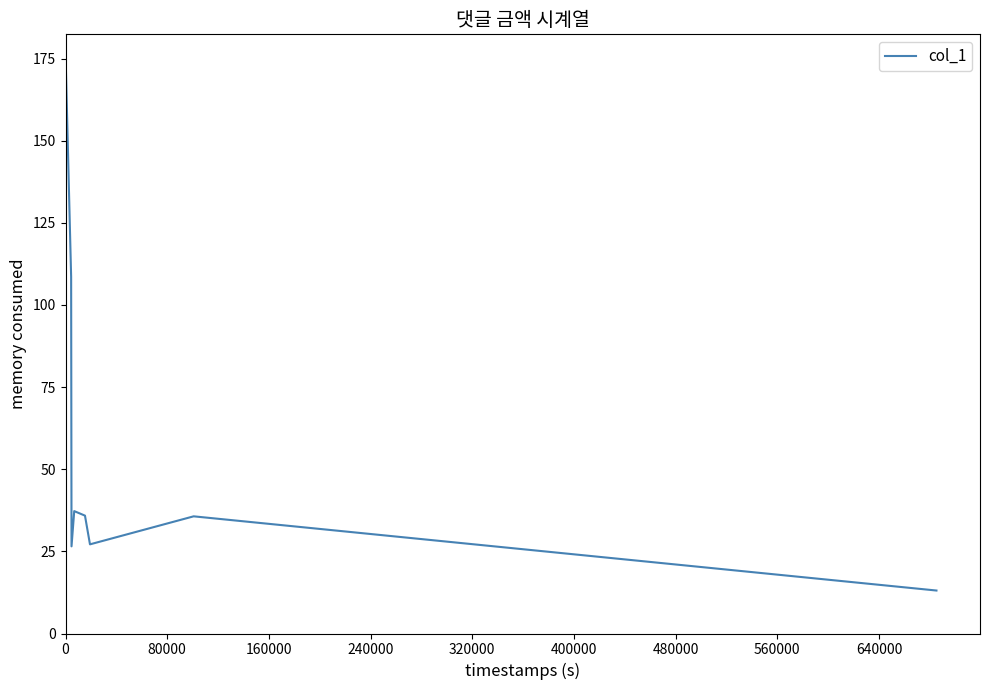

What is the difference between the maximum and minimum values?

161.5